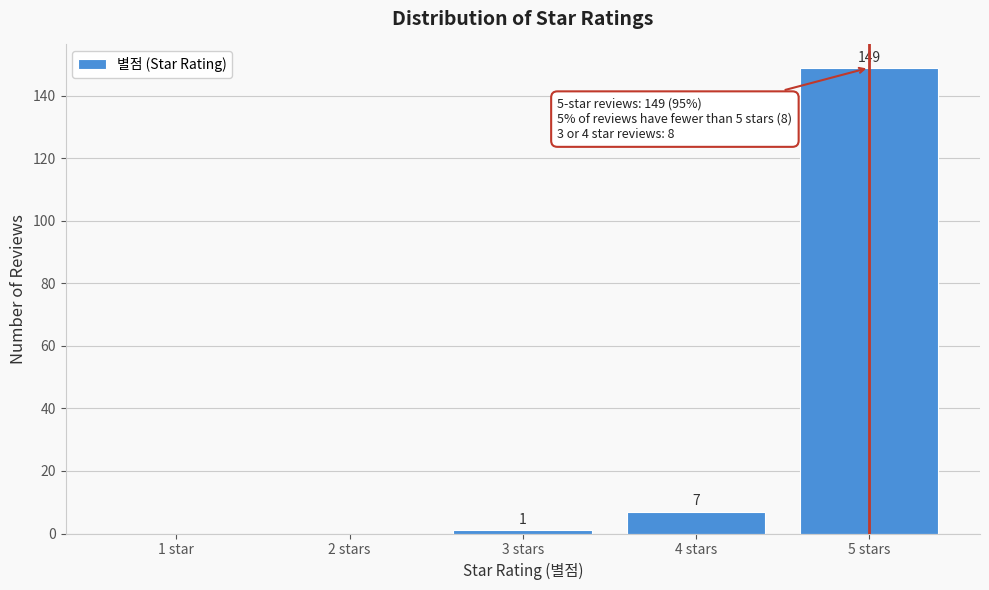

Reading left to right, list all the values displayed in this chart.

1 star=0	2 stars=0	3 stars=1	4 stars=7	5 stars=149